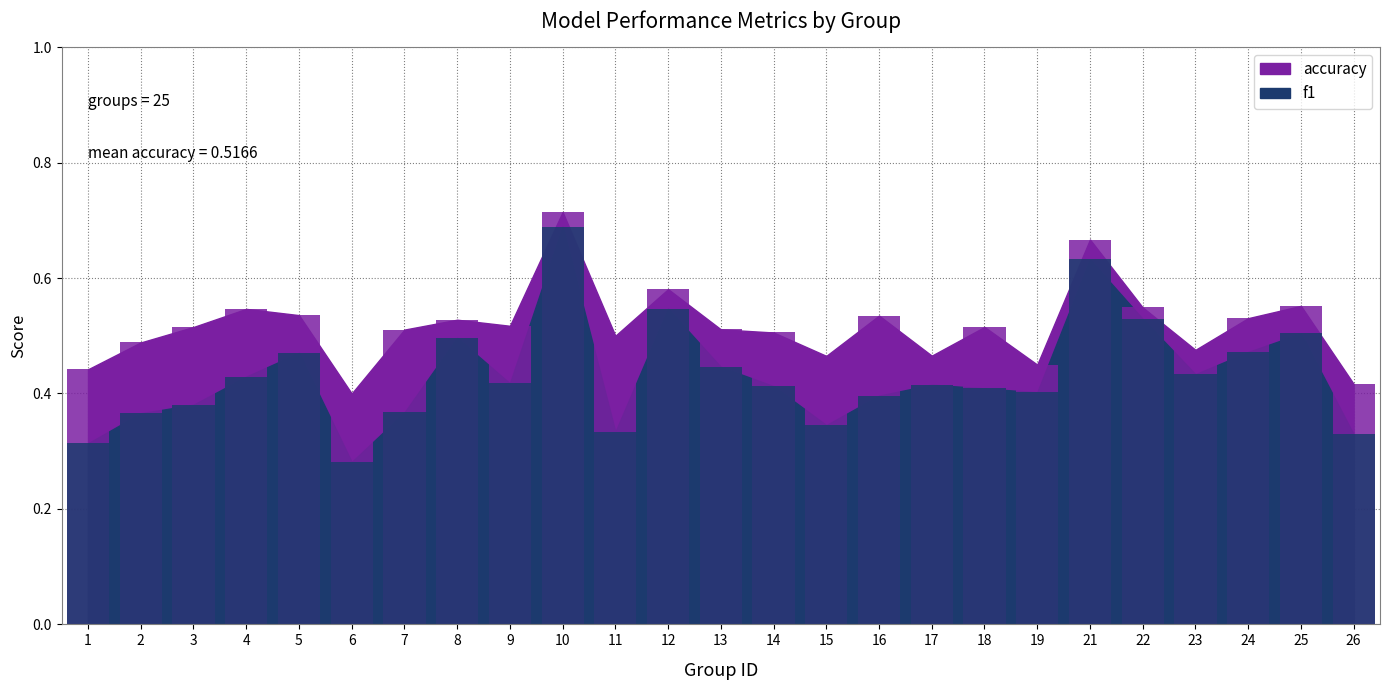

Which series has the largest total across all categories?

accuracy